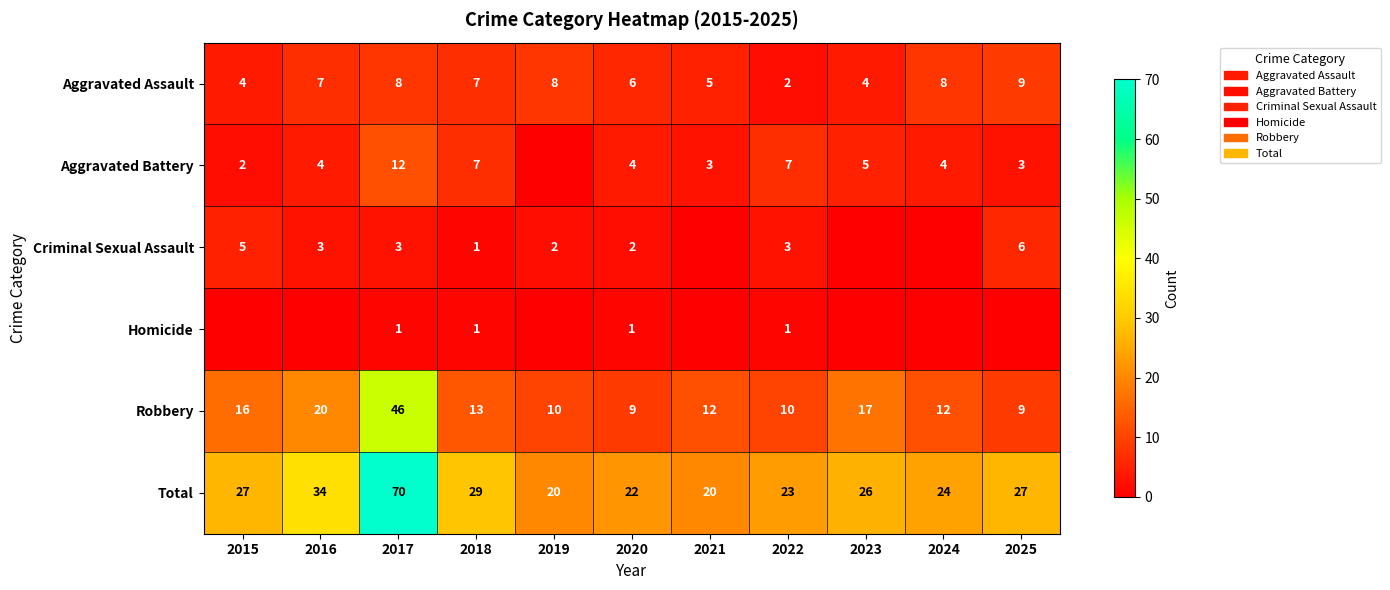

How many data points in Total are less than 26?

5